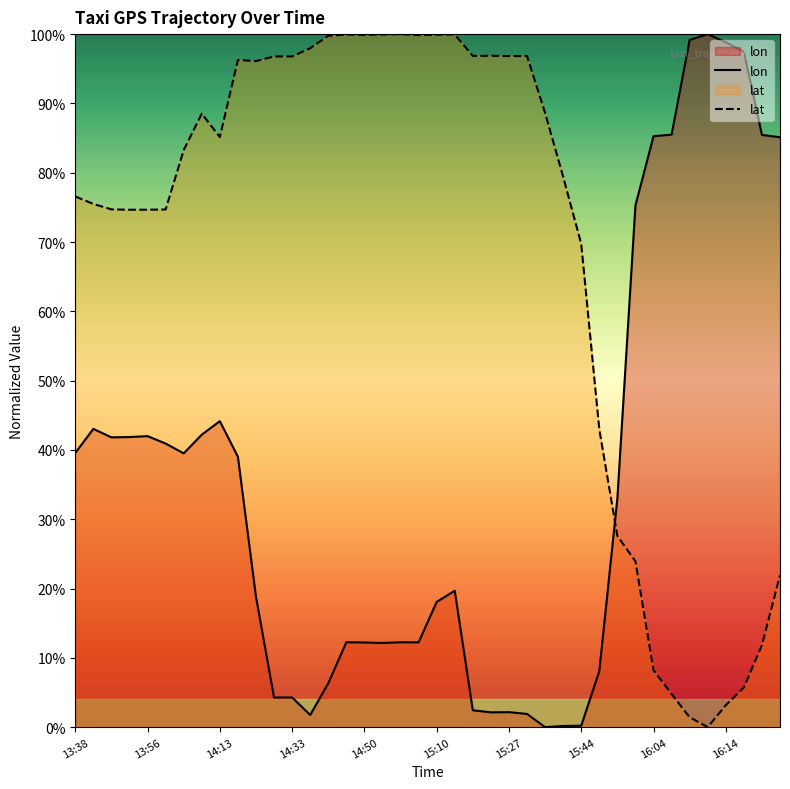

How many interior local valleys does the lon series have?

7